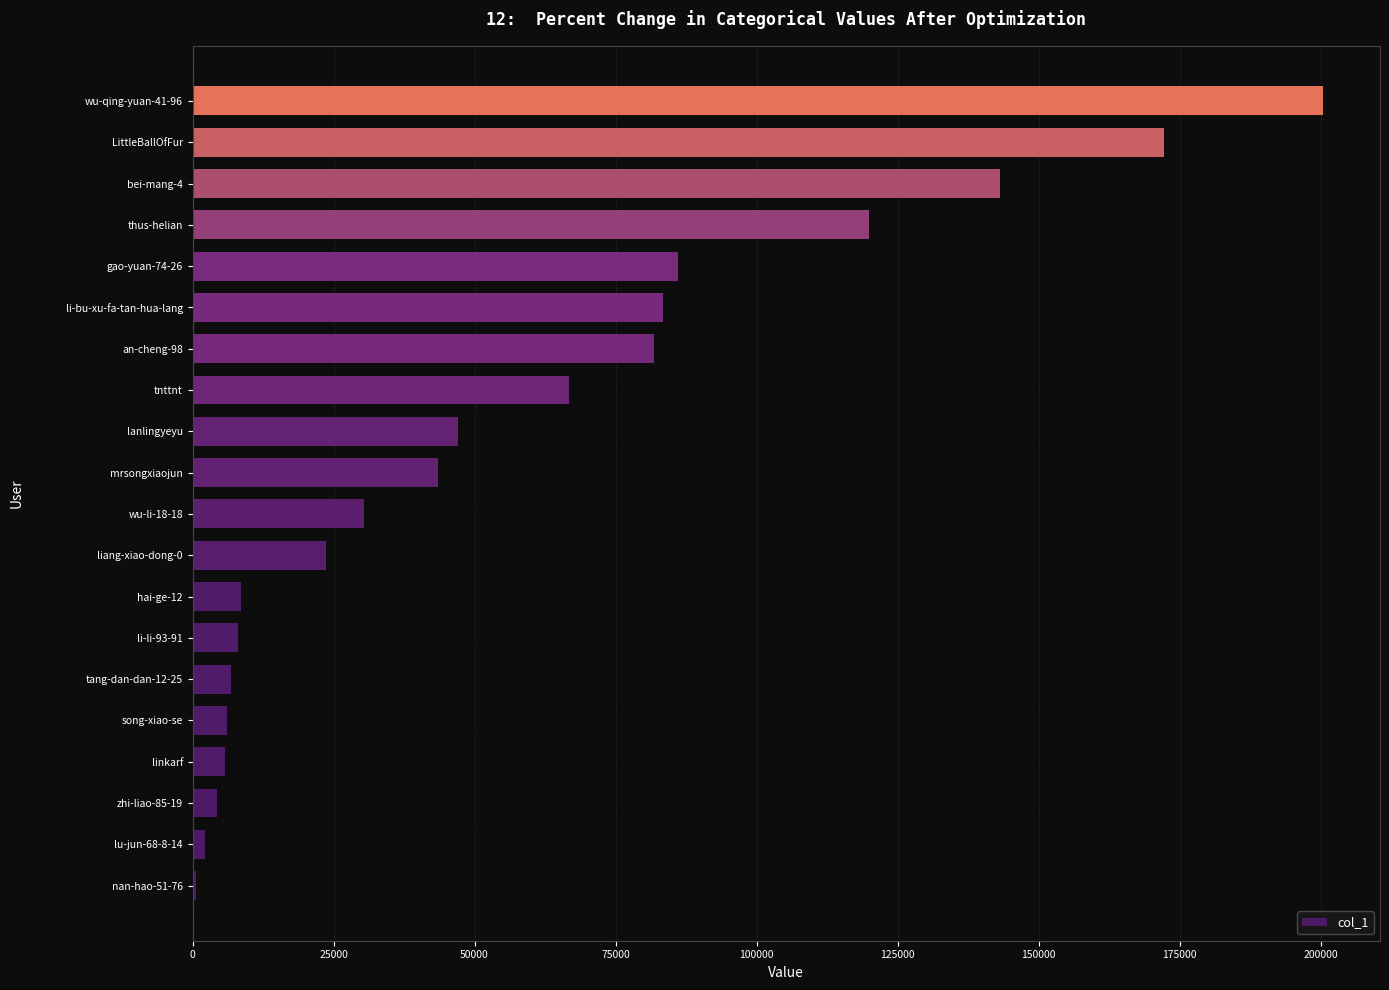

What is the change in value from mrsongxiaojun to gao-yuan-74-26?

+42618